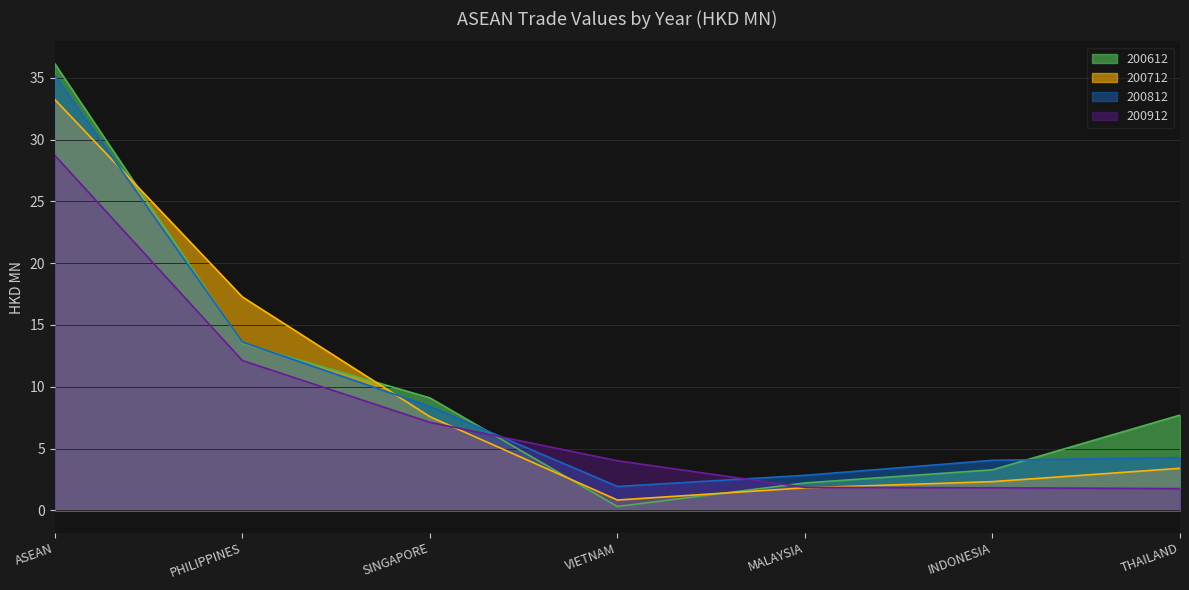

Which series has the largest total across all categories?

200612